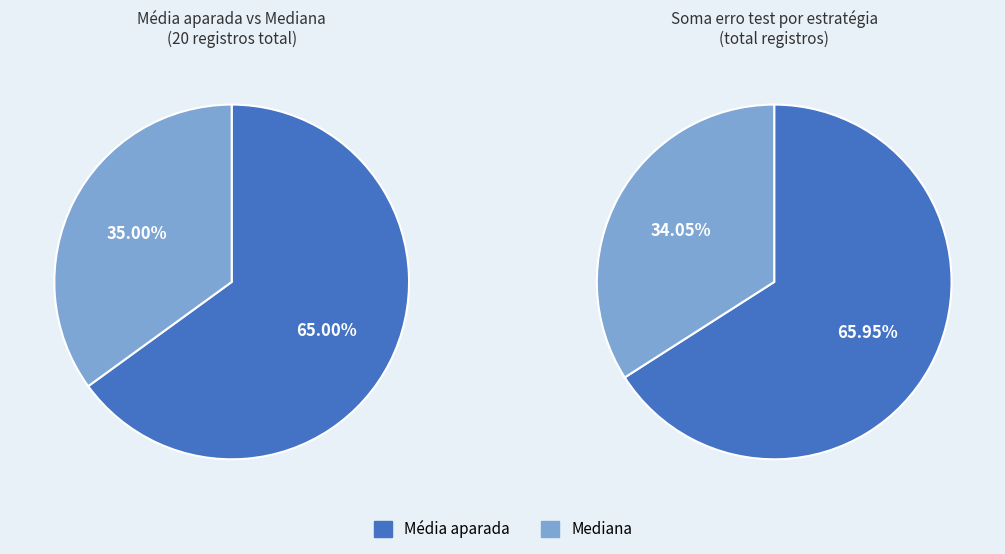

Do Média aparada and Mediana together represent more than half of the pie?

Yes